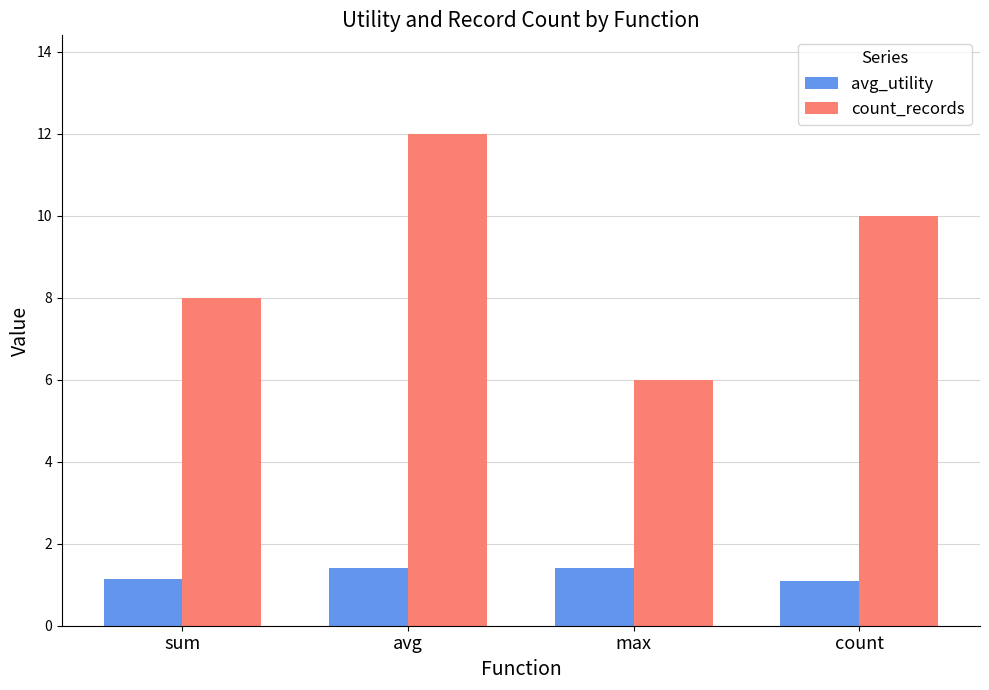

What position from the right is avg?

3